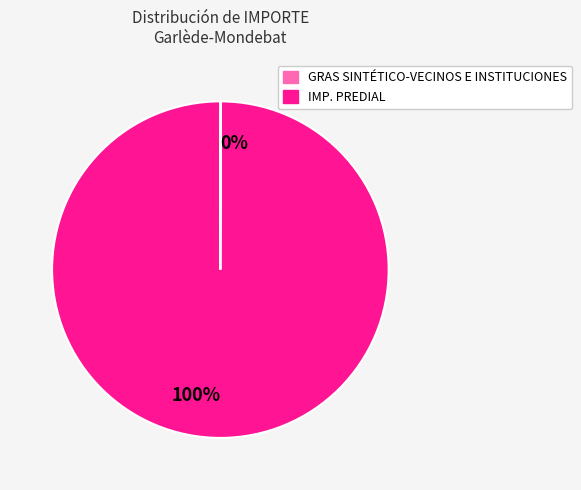

What percentage is the IMP. PREDIAL slice, to the nearest percent?

100%